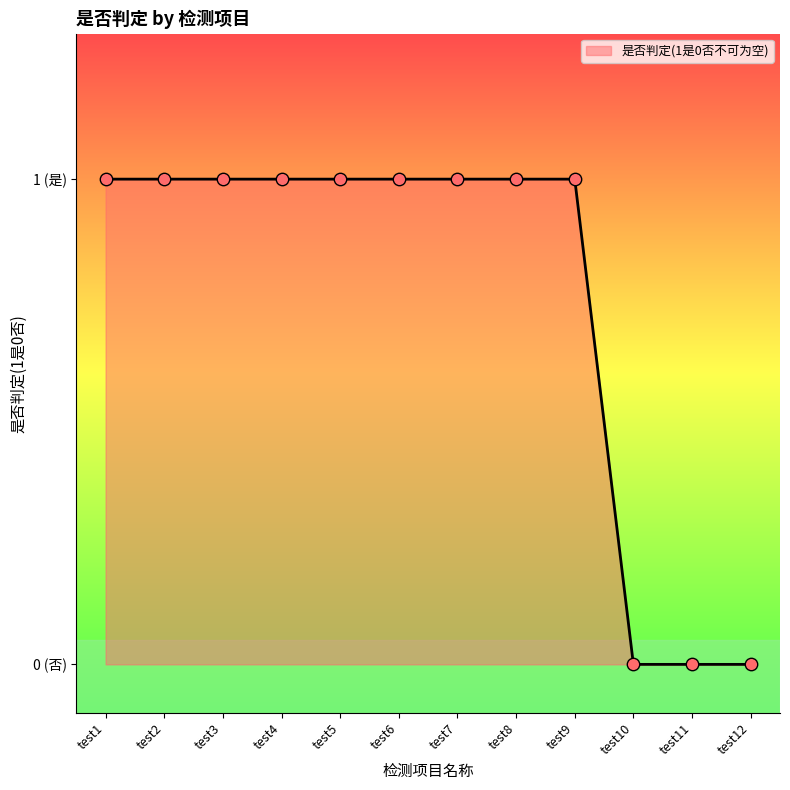

What is the change in value from test1 to test11?

-1